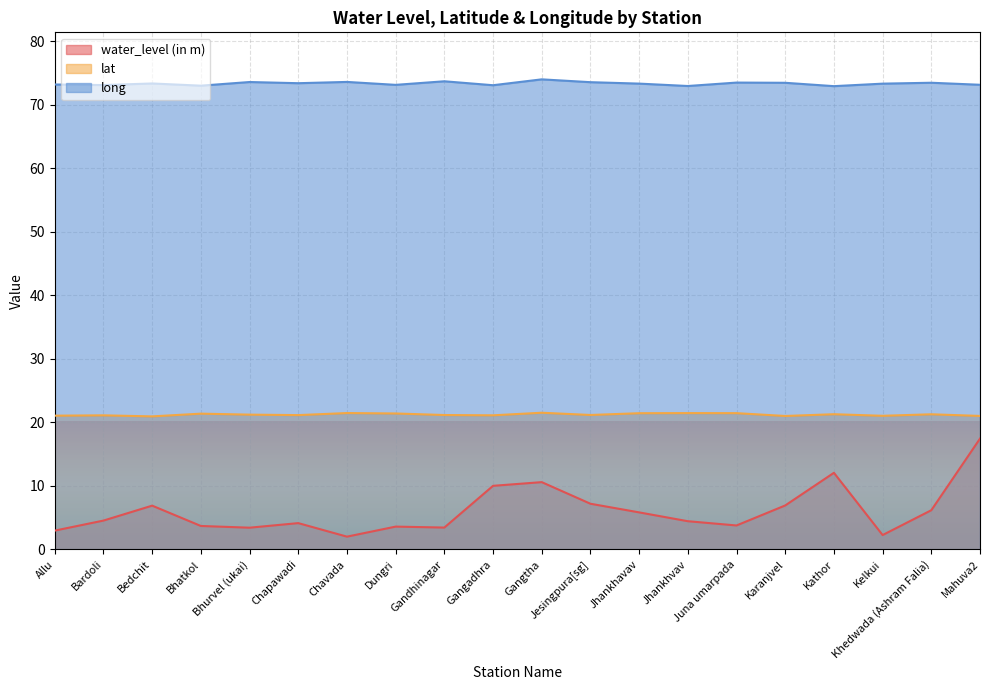

What is the difference between the long values at Bhatkol and Jesingpura[sg]?

0.5